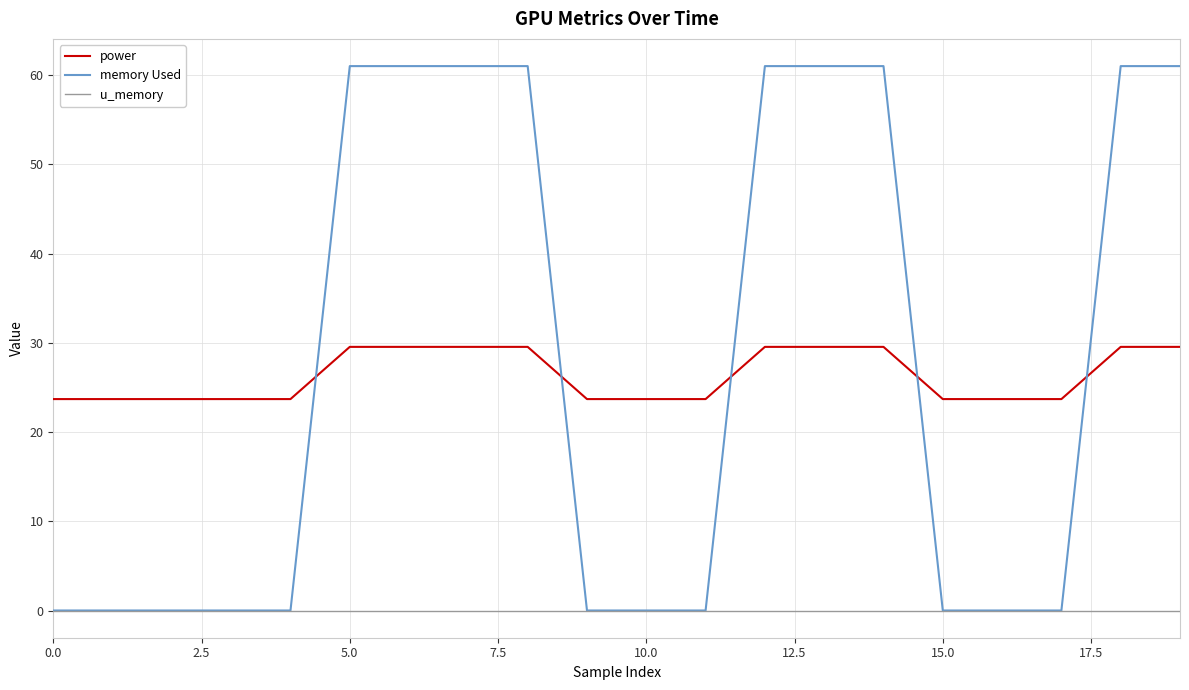

What is the greatest value displayed?

61.0